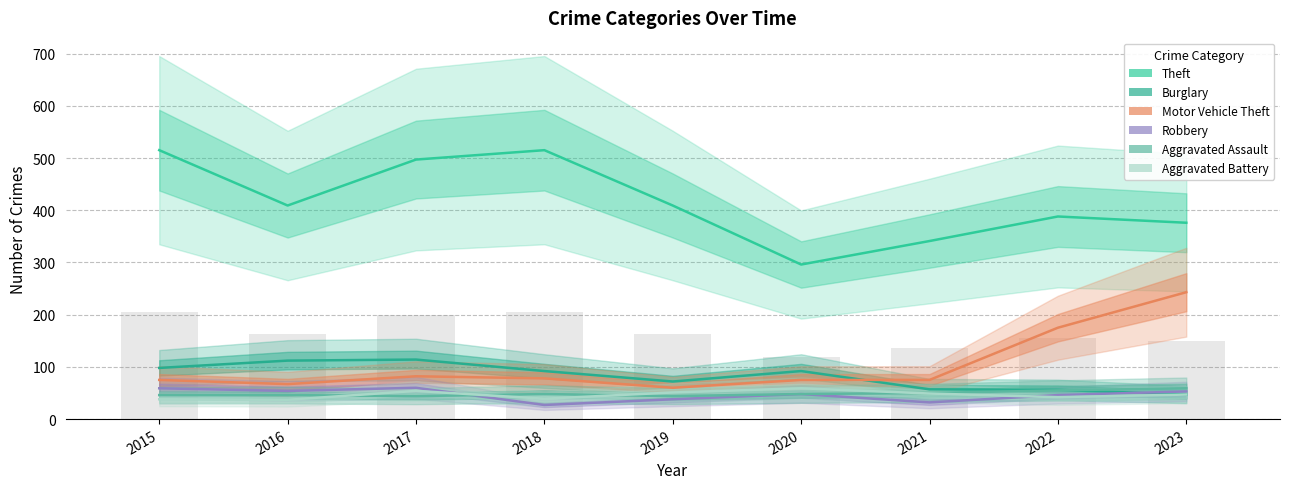

At which label is Aggravated Assault closest to 51?

2021